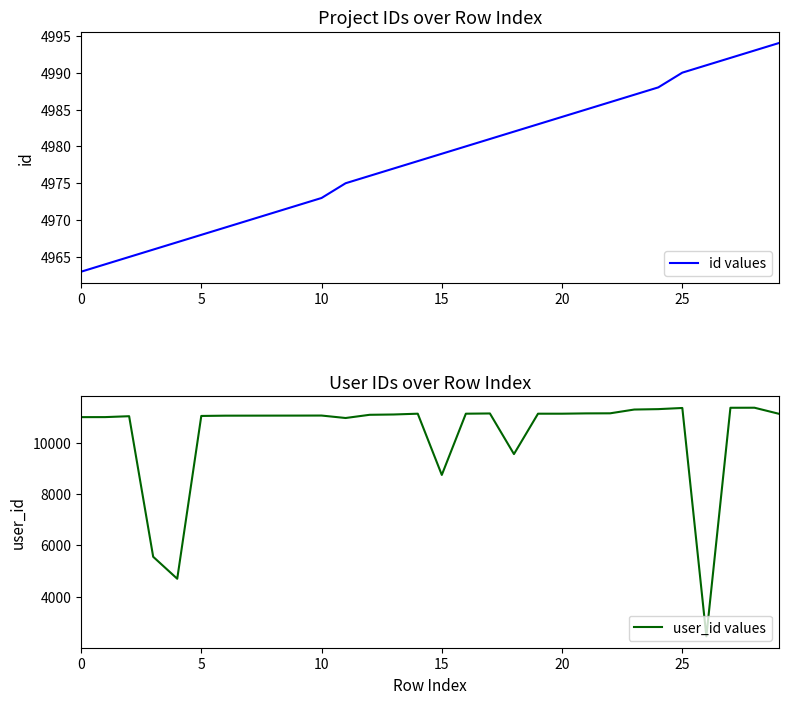

What is the label of the 30th point from the left?

29